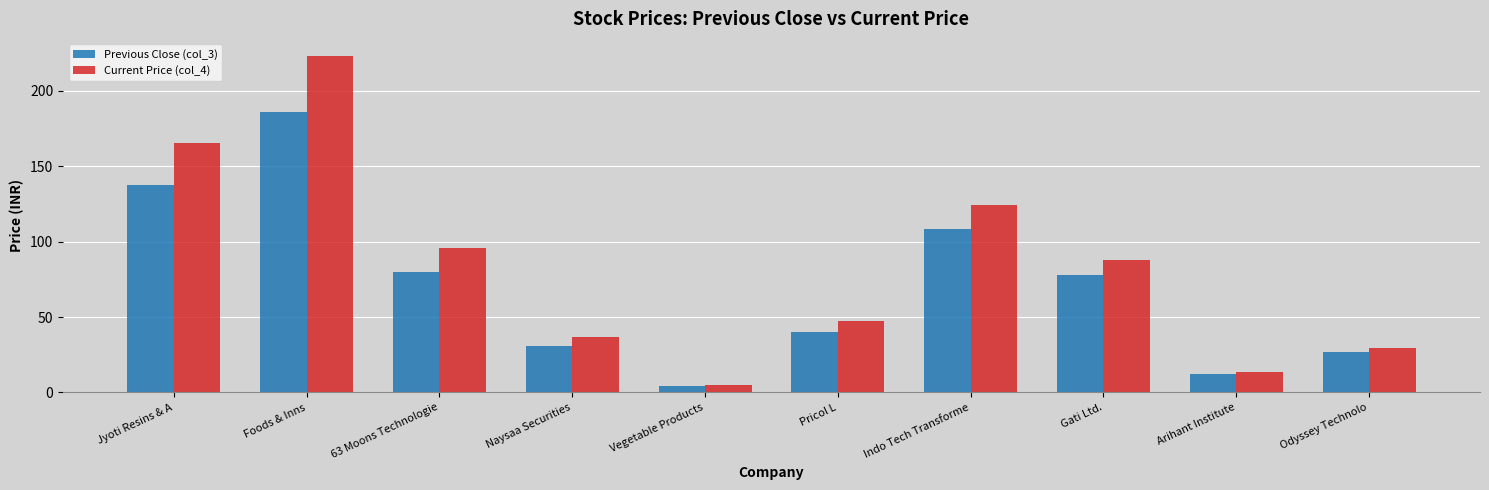

True or false: Previous Close (col_3) has a value of 137.6 at Jyoti Resins & A.

True